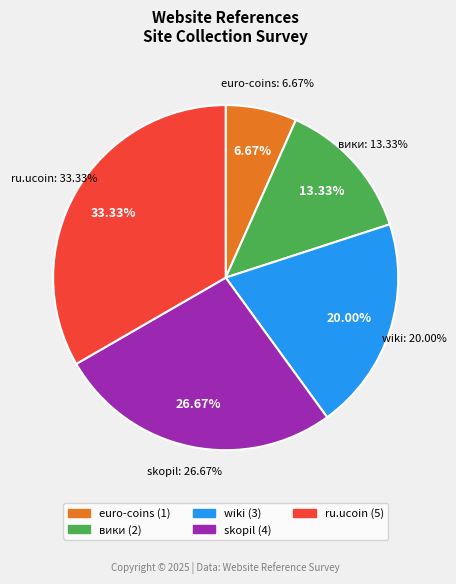

To the nearest percent, what percentage of the pie is skopil?

27%